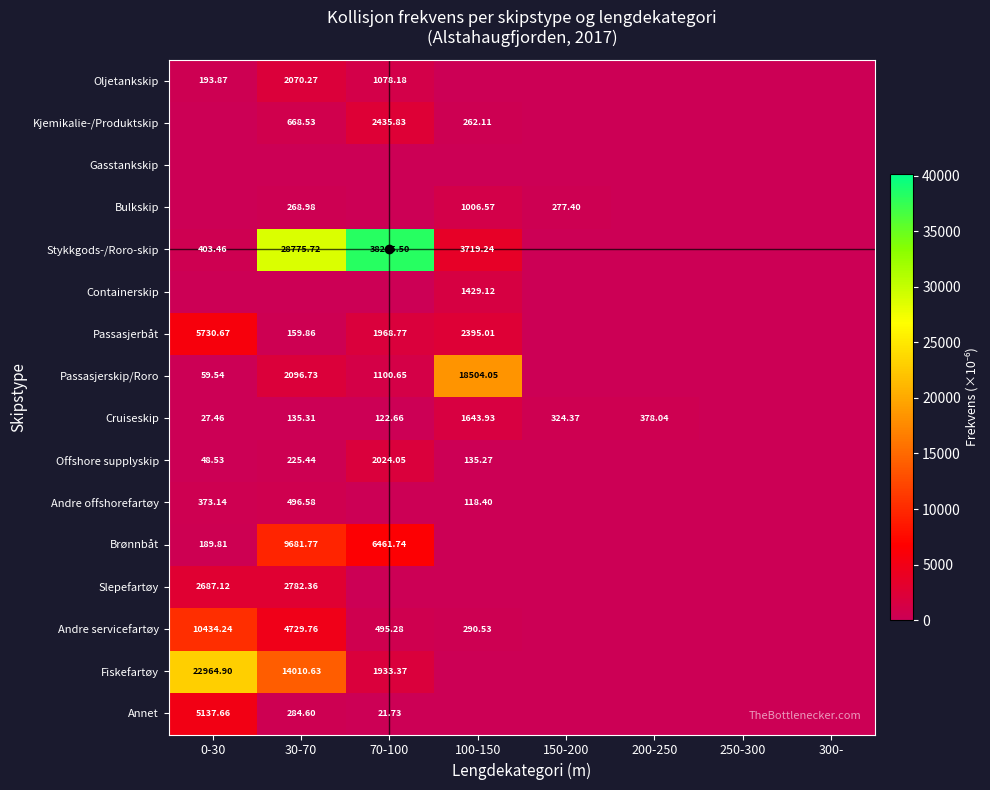

The value of Passasjerbåt at 0-30 is 7928.8. True or false?

False